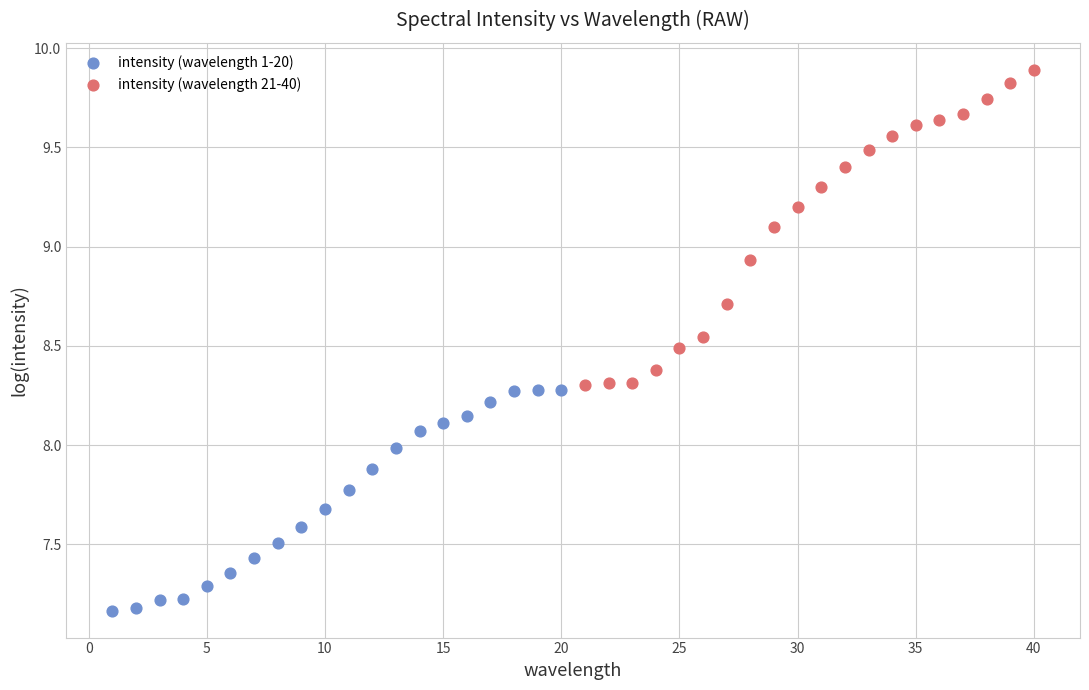

What are all the series names shown in the legend?

intensity (wavelength 1-20), intensity (wavelength 21-40)